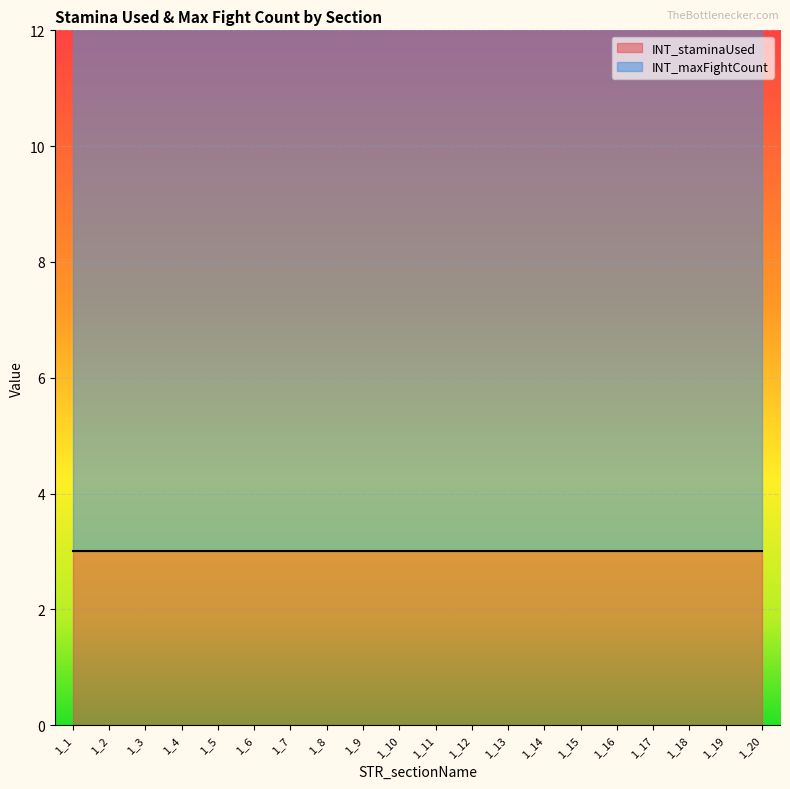

At which category is the sum across all series the highest?

1_1